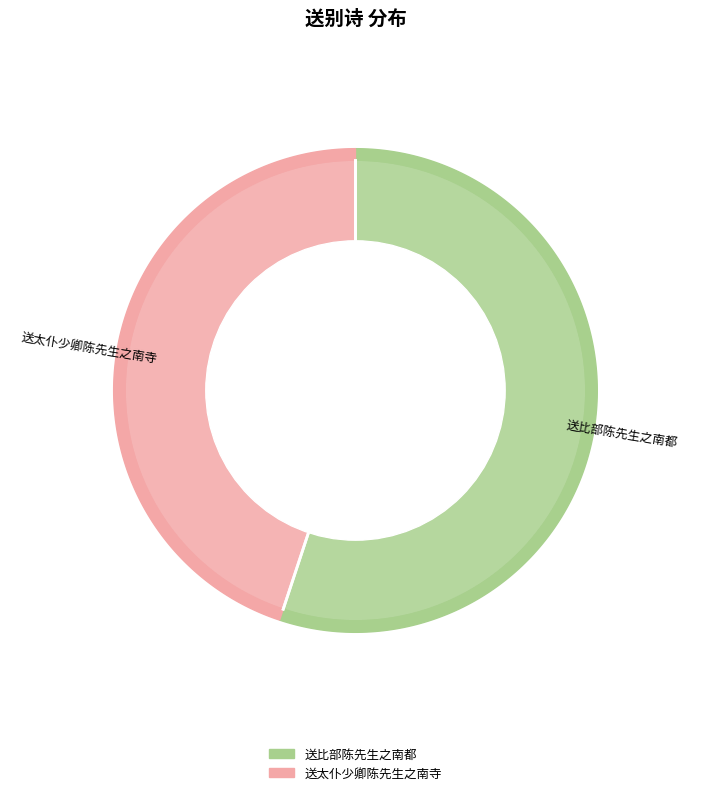

To the nearest percent, what is the average slice percentage?

50%